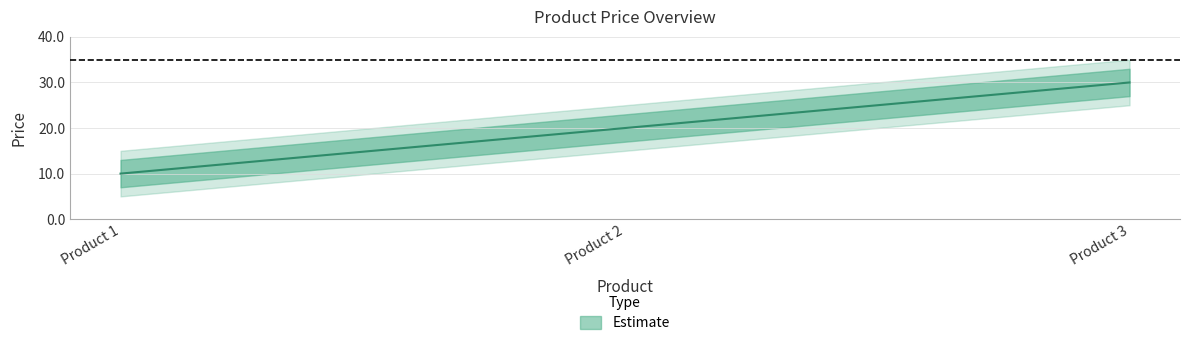

Which category has the highest value across all series?

Product 3